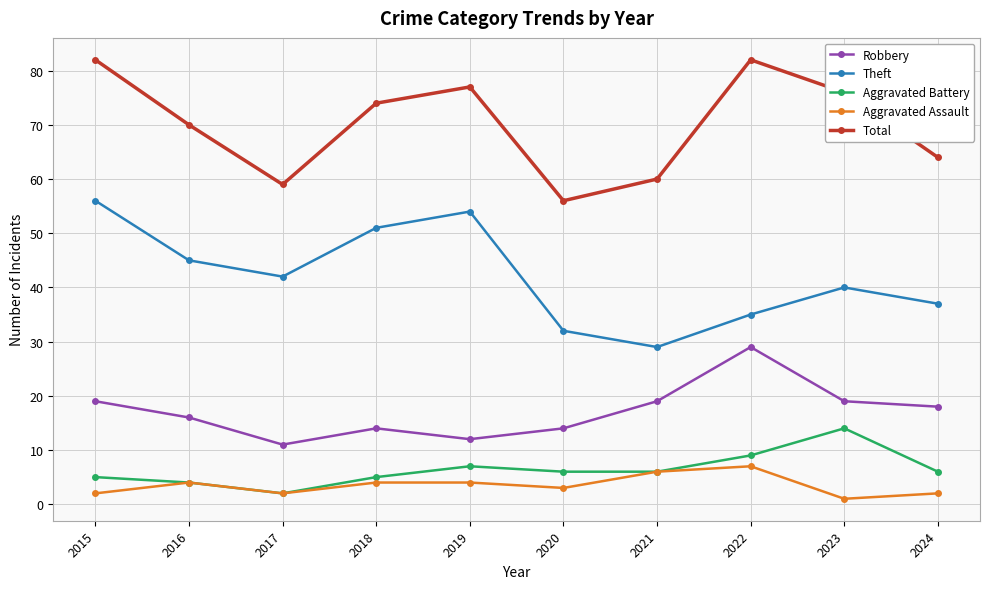

What is the minimum value for Aggravated Battery?

2